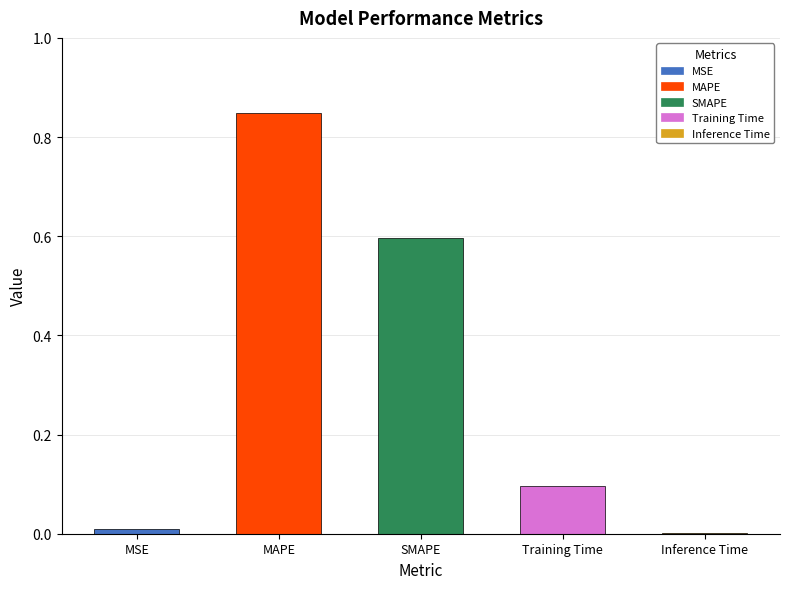

At which category does the chart reach its peak across all series?

MAPE